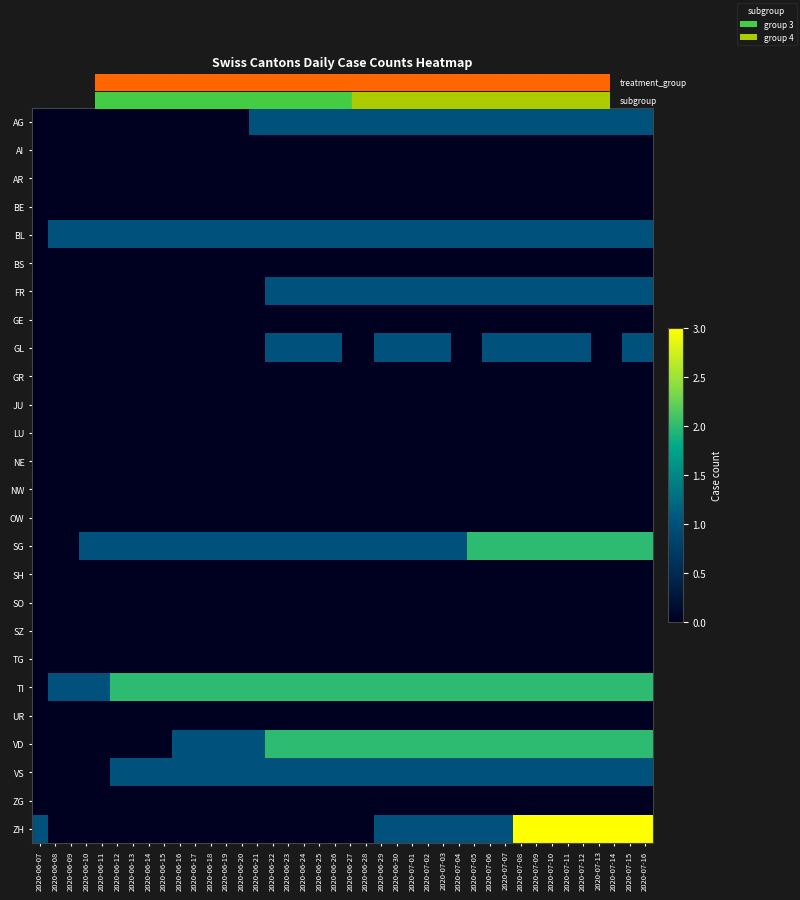

List the series in order of their peak value, highest first.

ZH, SG, TI, VD, AG, BL, FR, GL, VS, AI, AR, BE, BS, GE, GR, JU, LU, NE, NW, OW, SH, SO, SZ, TG, UR, ZG